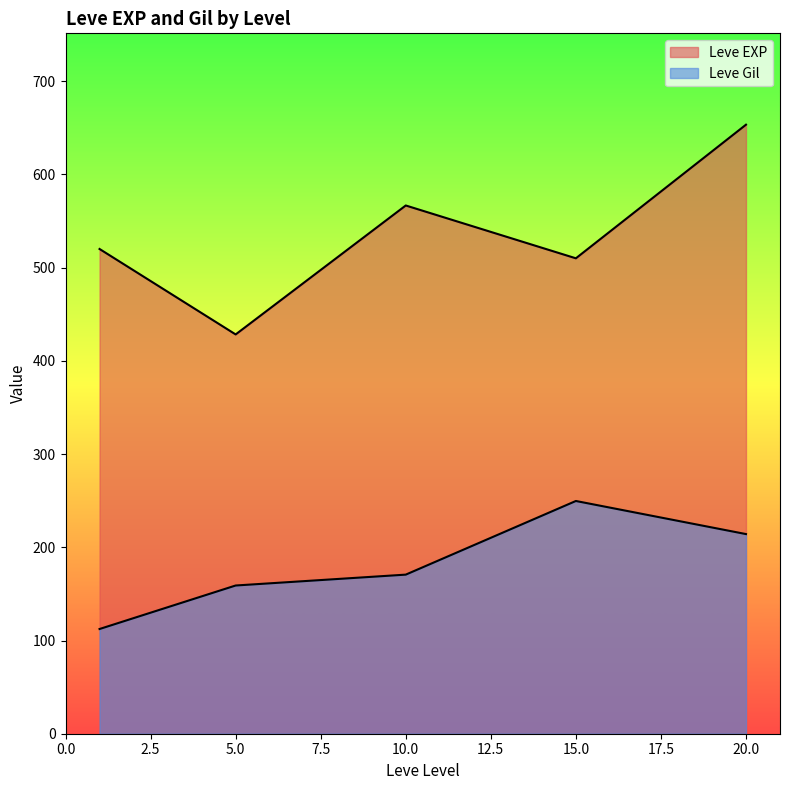

What is the sum of the Leve Gil values at 1 and 1?

224